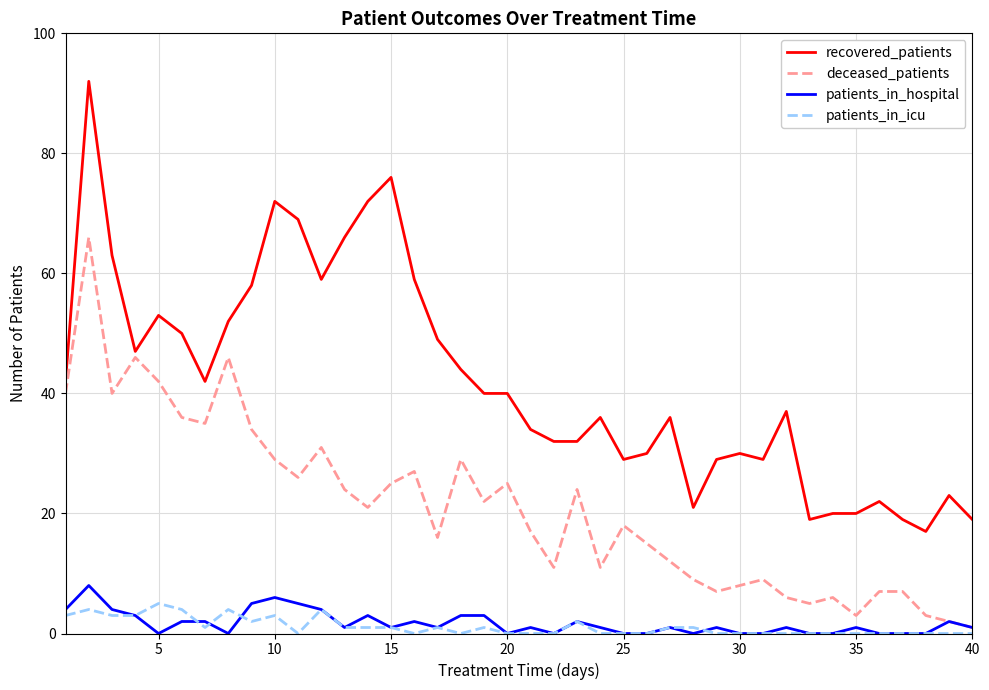

True or false: patients_in_icu and recovered_patients cross at least once.

False